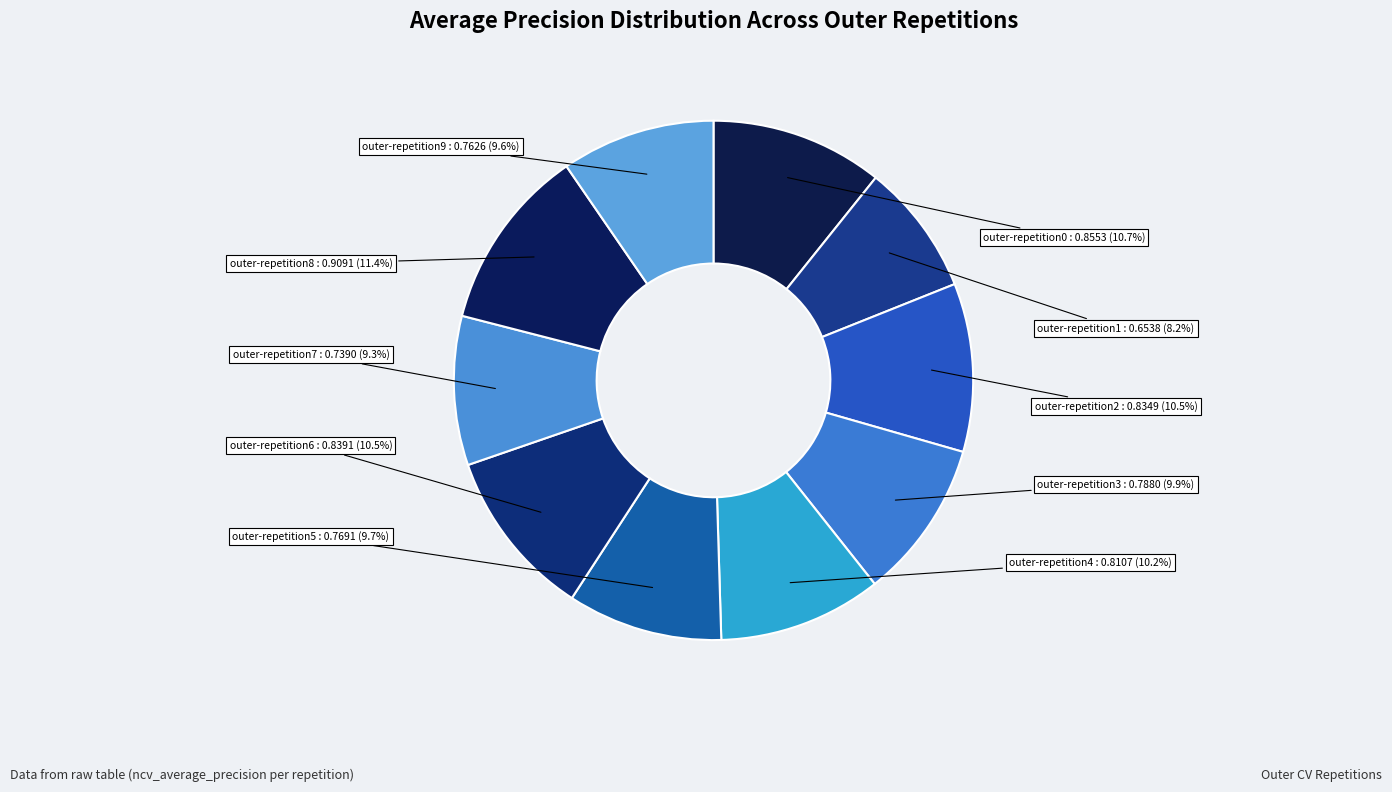

True or false: outer-repetition0 accounts for 11% of the total.

True